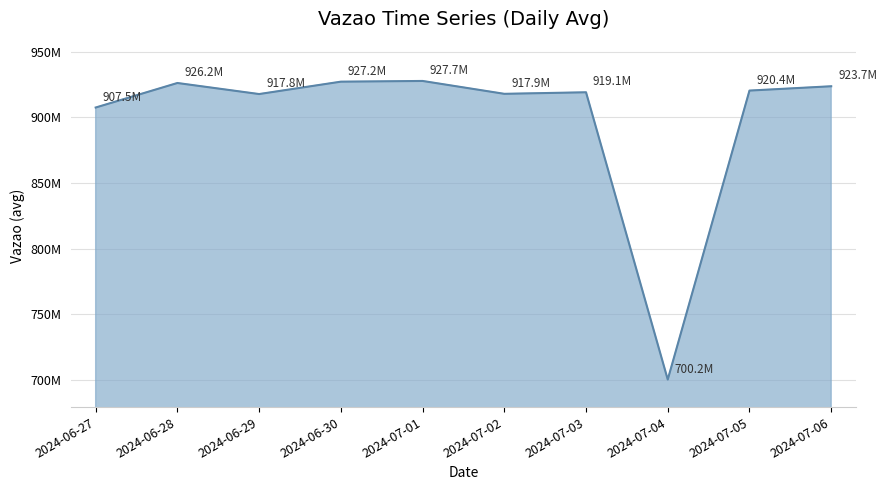

How many interior local peaks (higher than both neighbors) does the data have?

3